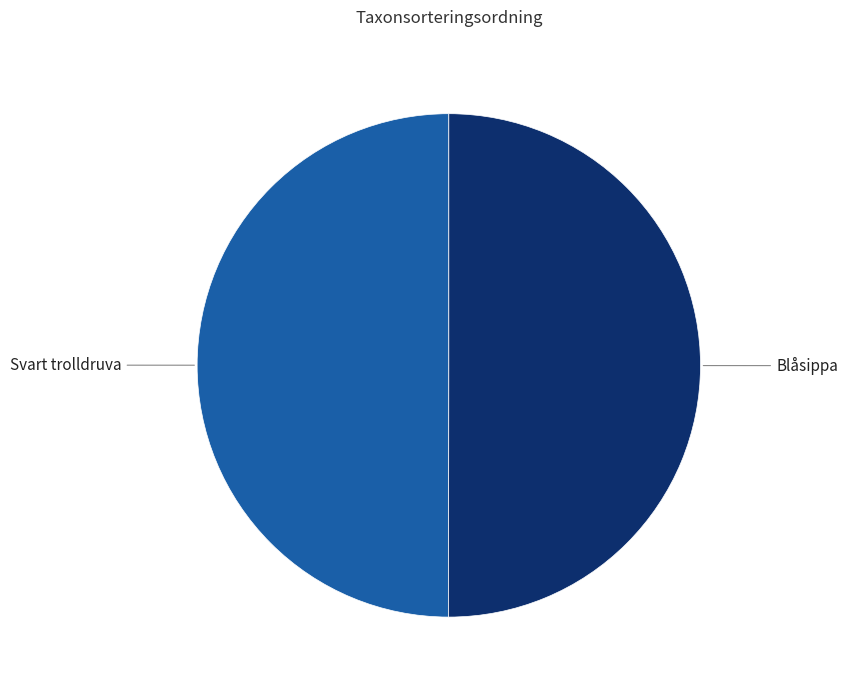

How many segments does this pie chart have?

2